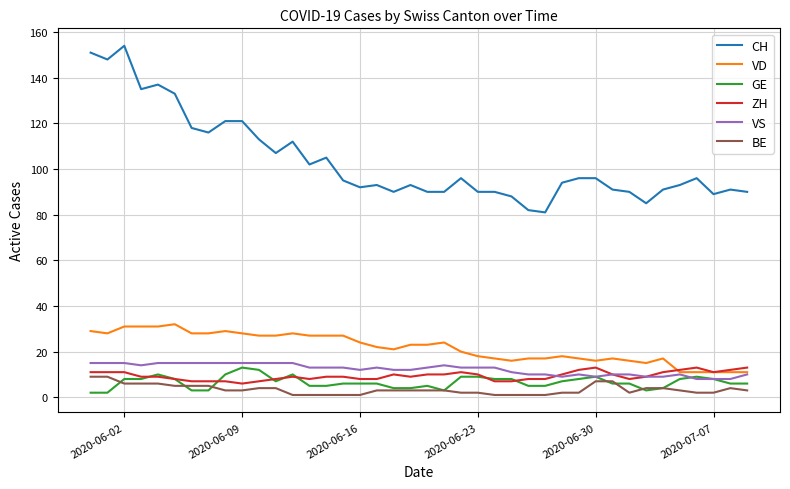

True or false: VD and BE intersect in this chart.

False